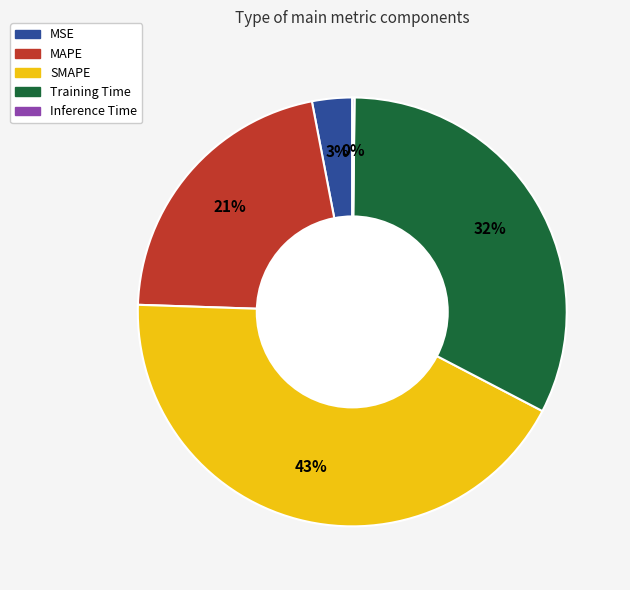

What is the largest slice in the pie chart?

SMAPE